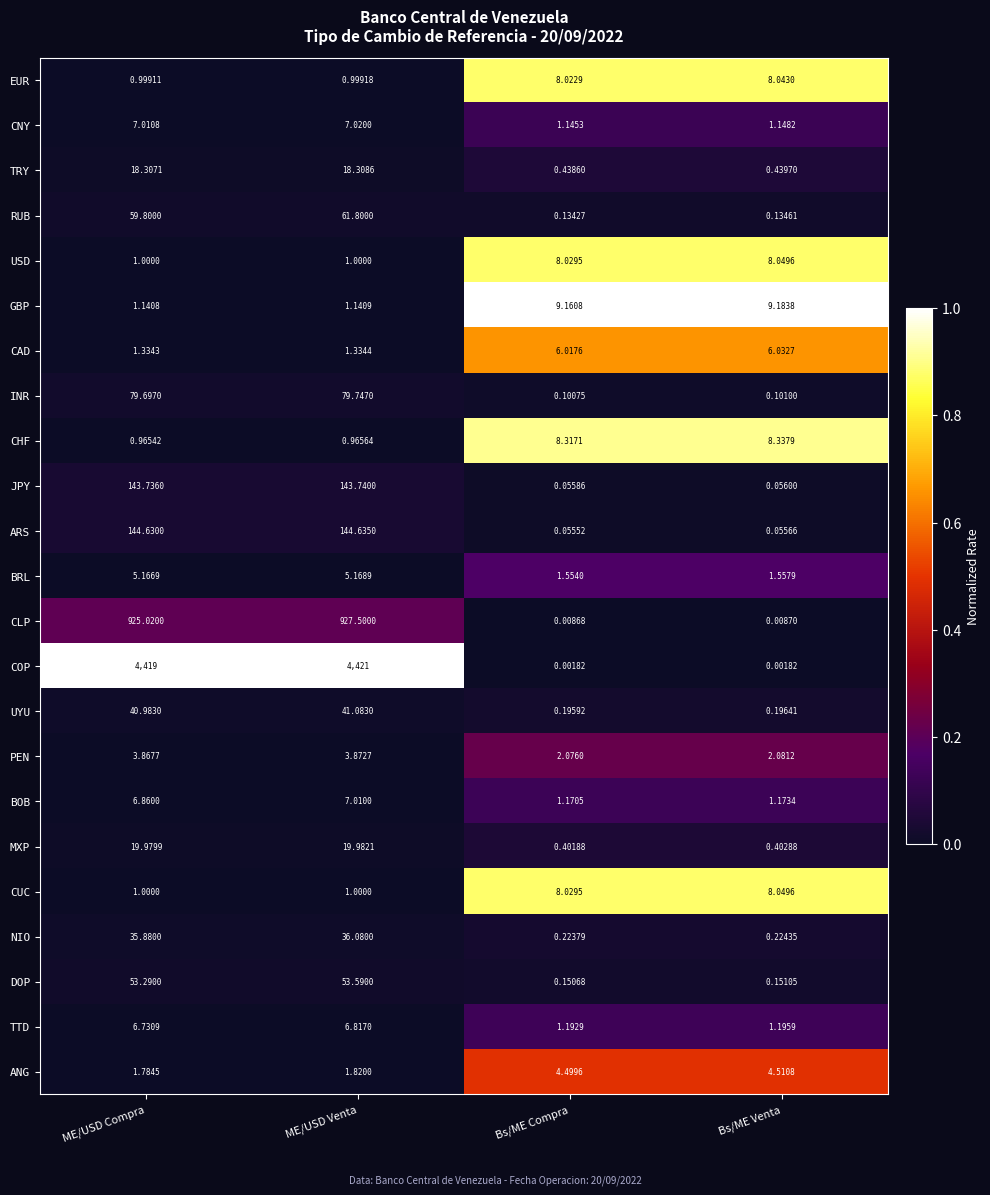

Between ME/USD Venta and Bs/ME Venta, which series saw the biggest shift?

COP